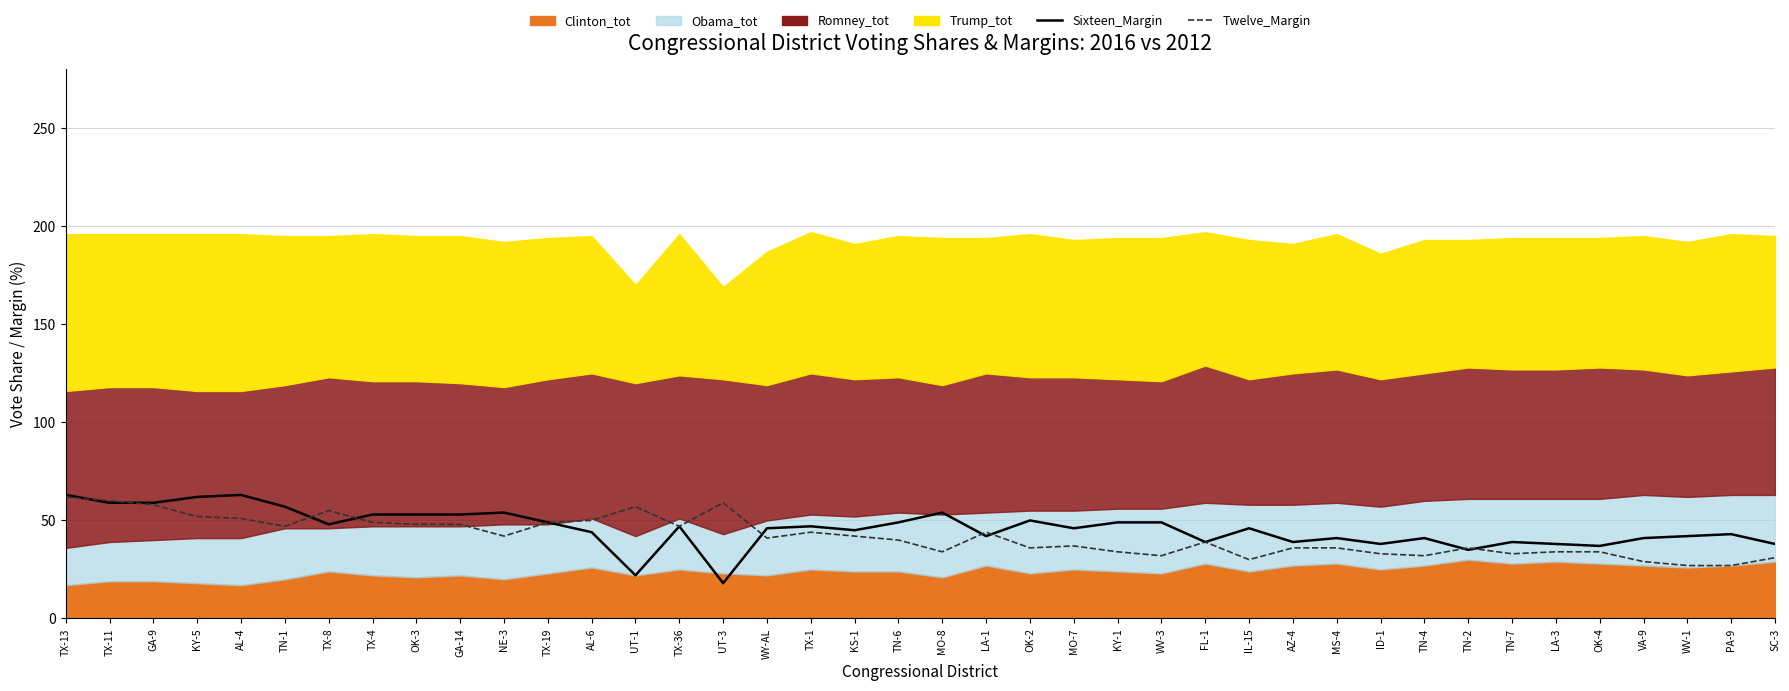

What position from the right is TX-13?

40